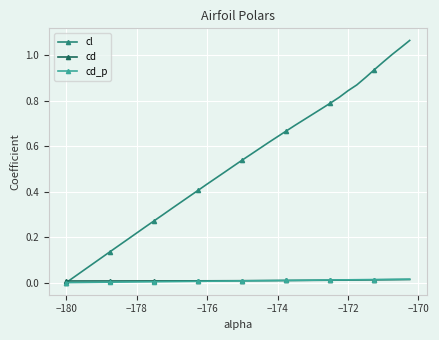

True or false: cl has more than 1 points higher than both neighbors.

False